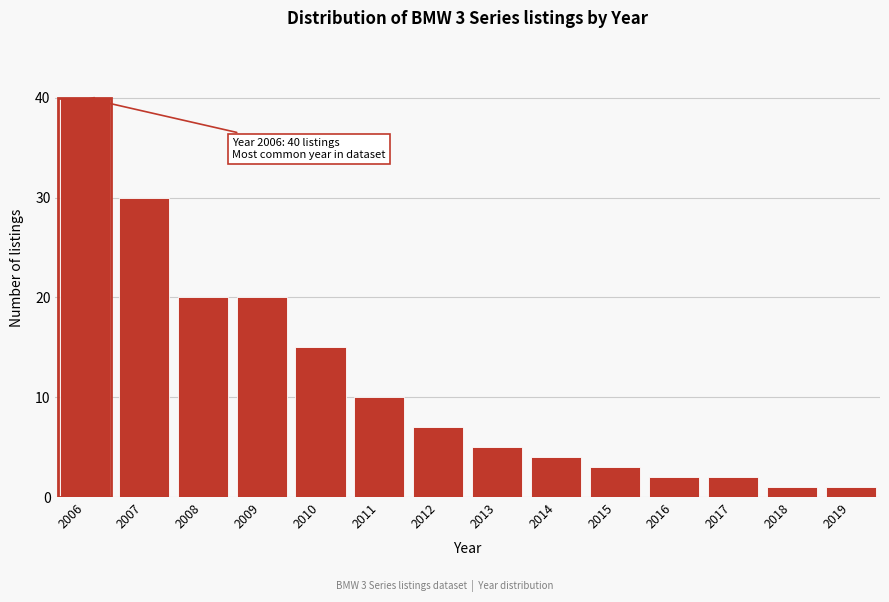

Over which range of the x-axis is the bar tallest?

2005.5 to 2006.5